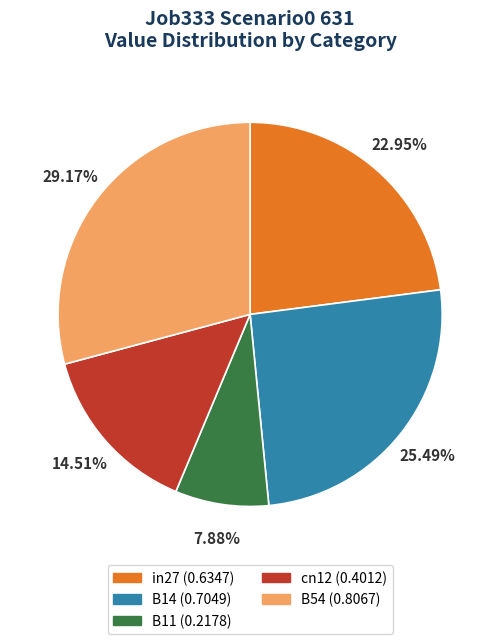

To the nearest percent, what is the average slice percentage?

20%